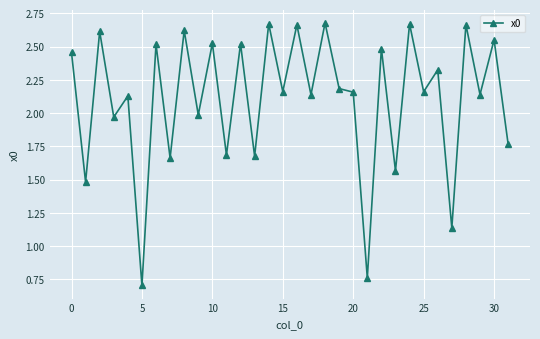

What is the difference between the maximum and second lowest values?

1.9